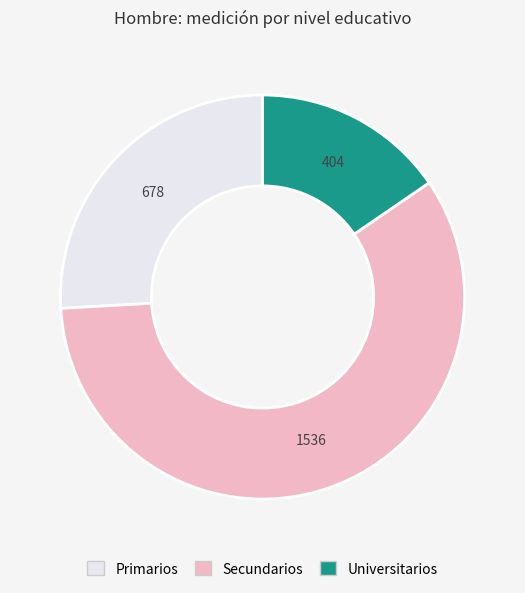

Between Universitarios and Secundarios, which is larger?

Secundarios